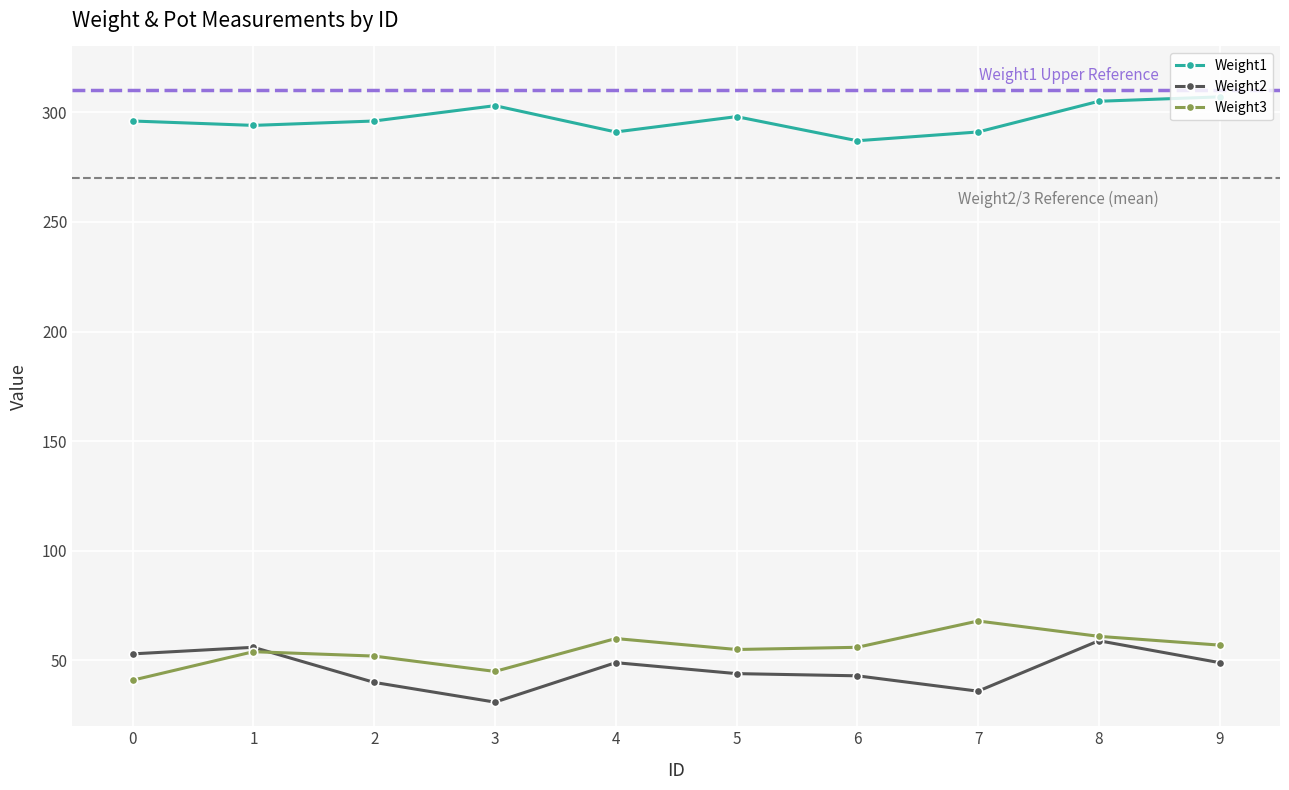

How many interior local valleys does the Weight3 series have?

2